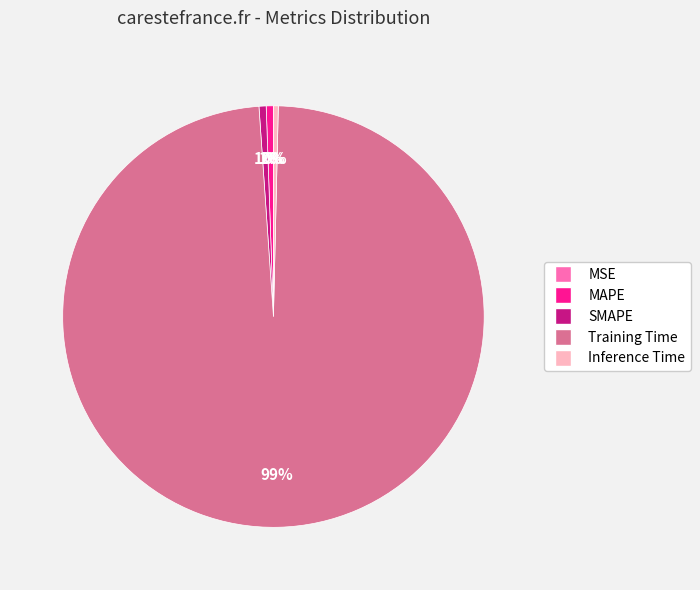

What percentage is the MAPE slice, to the nearest percent?

1%